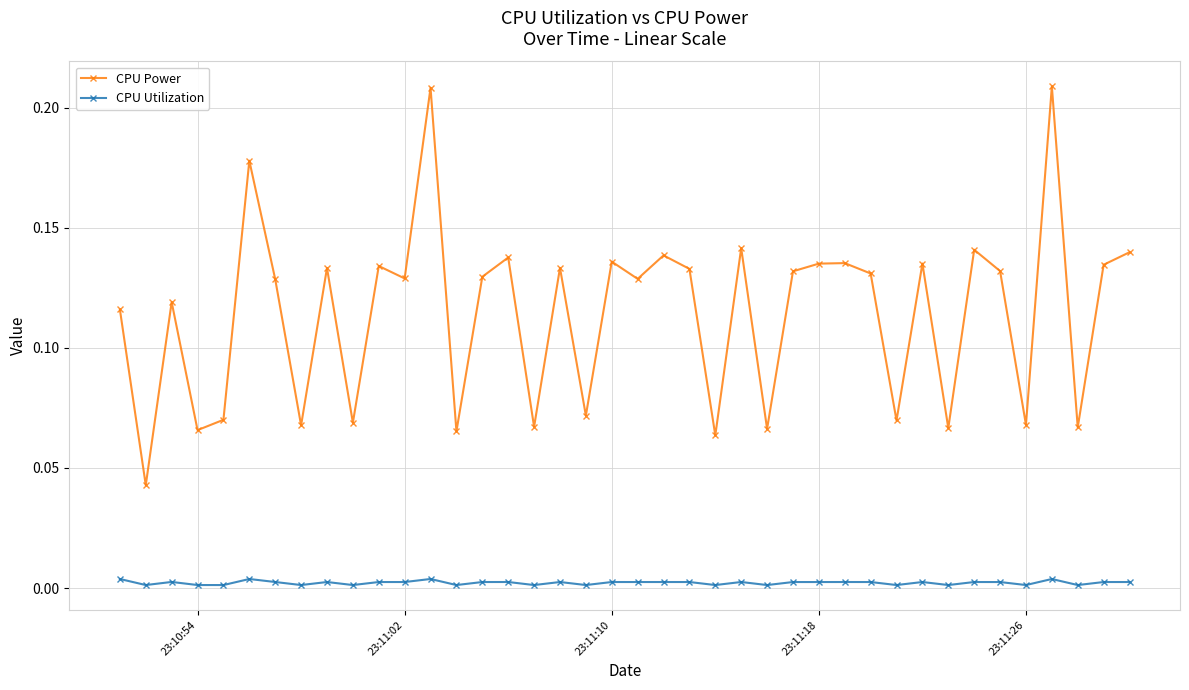

What is the sum of all CPU Power values?

4.6